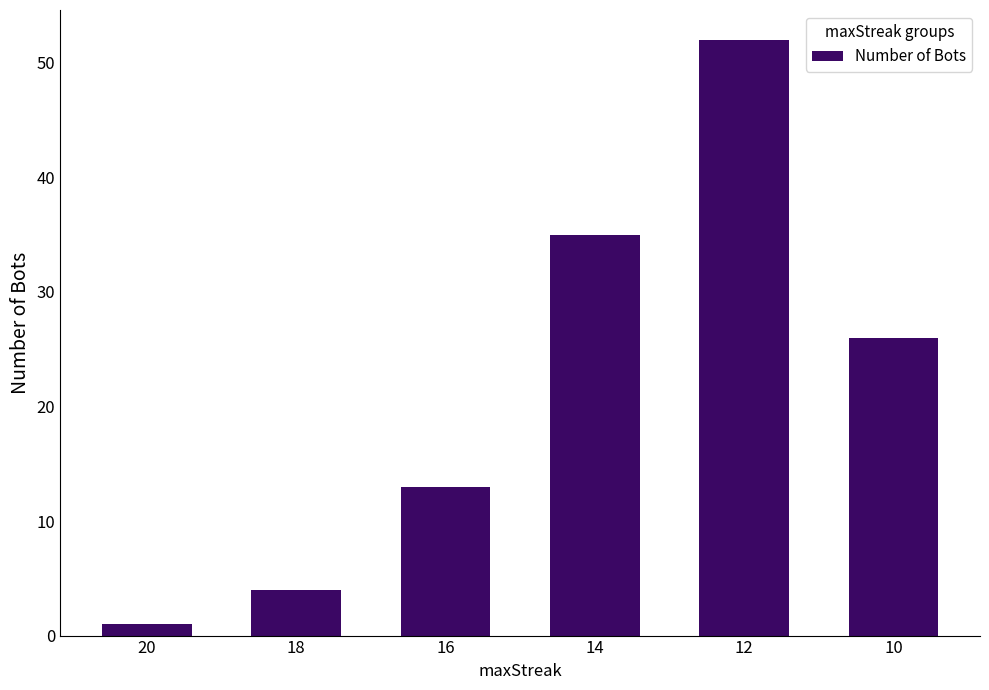

Reading left to right, list all the values displayed in this chart.

1	4	13	35	52	26